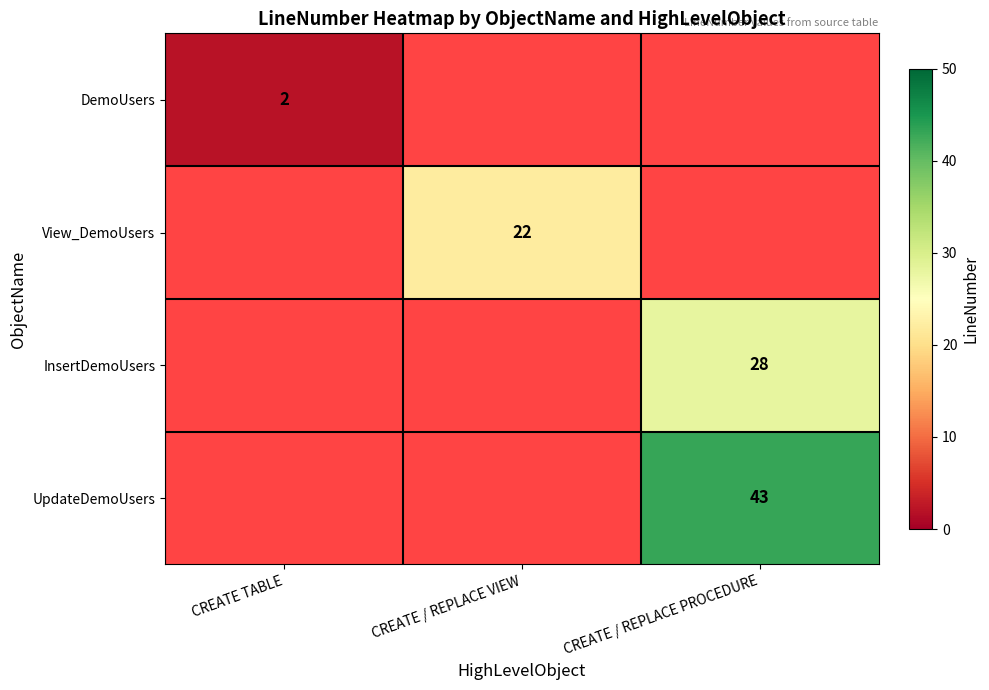

How many categories are shown in the chart?

3